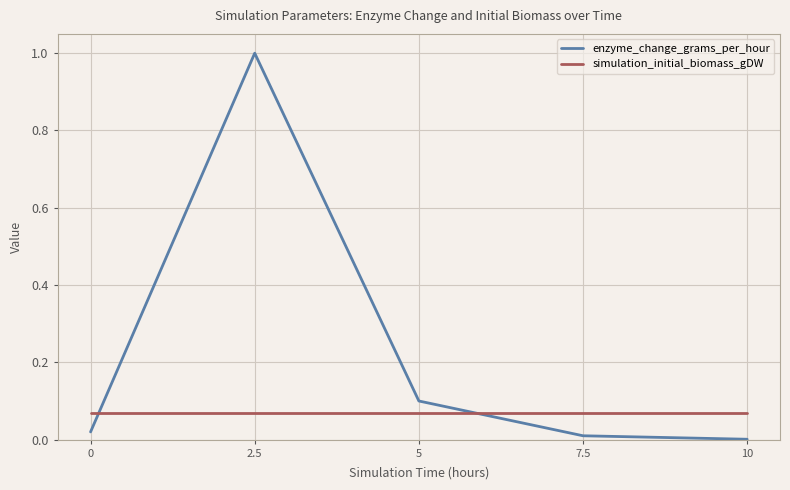

What is the difference between the maximum and minimum values in the enzyme_change_grams_per_hour series?

1.0